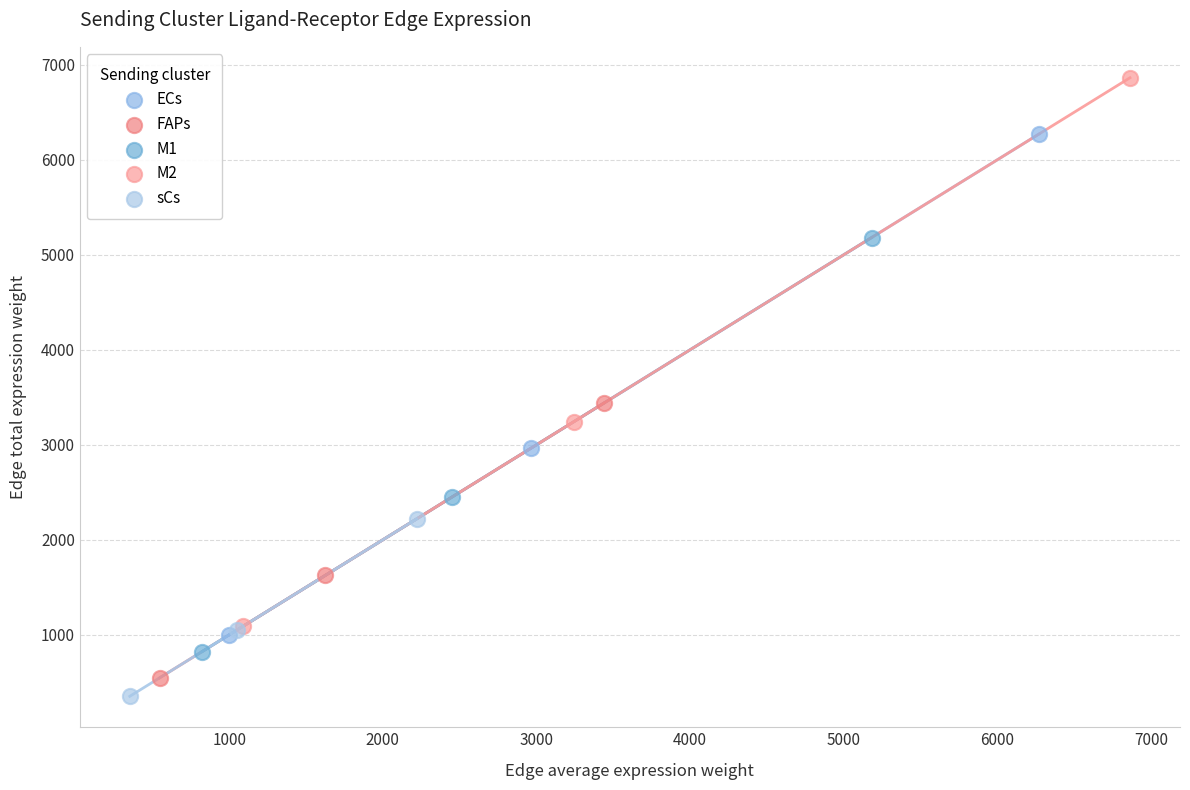

Which series reaches the maximum Y coordinate?

M2